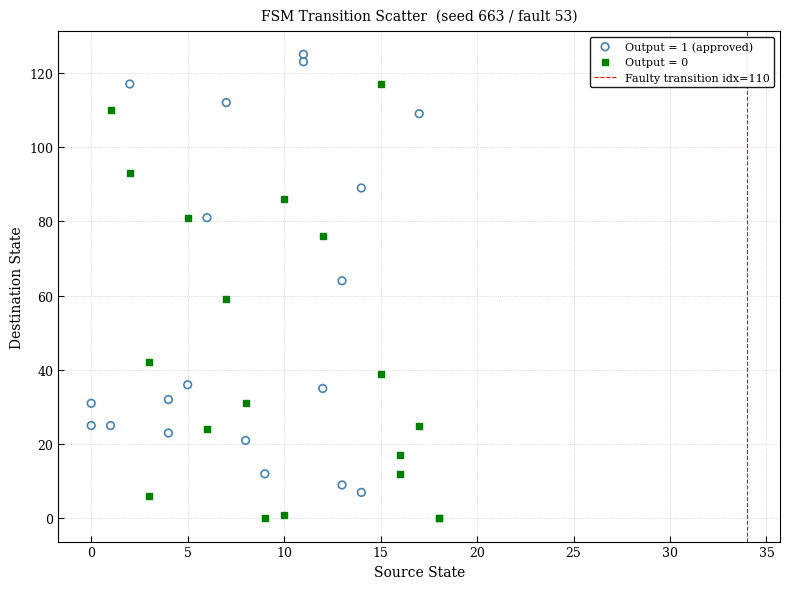

Which series contains the highest Y value?

Output = 1 (approved)